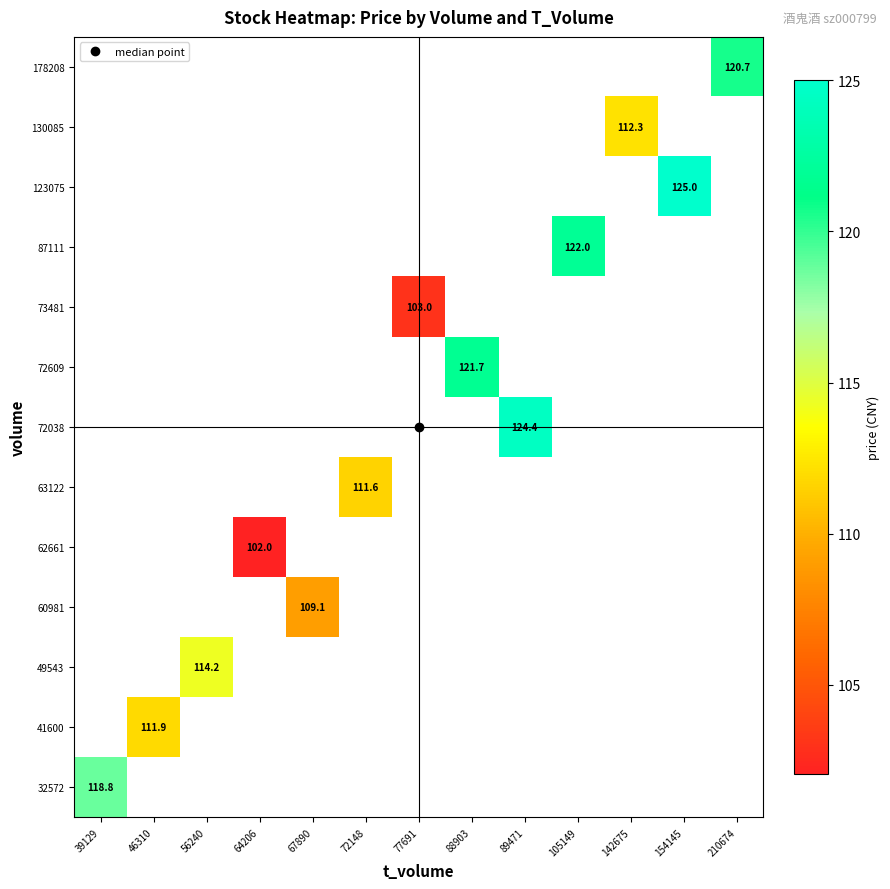

Is it true that 62661 equals 102.0 at 64206?

True